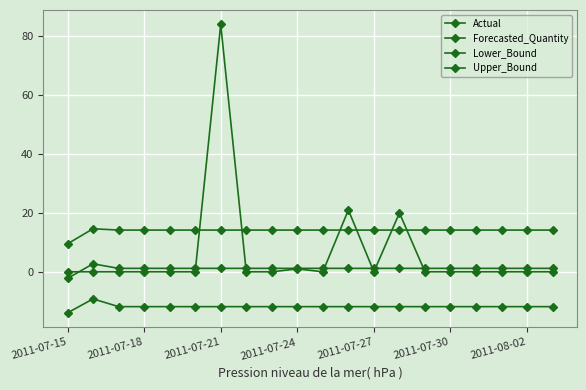

How many lines are shown in the chart?

4